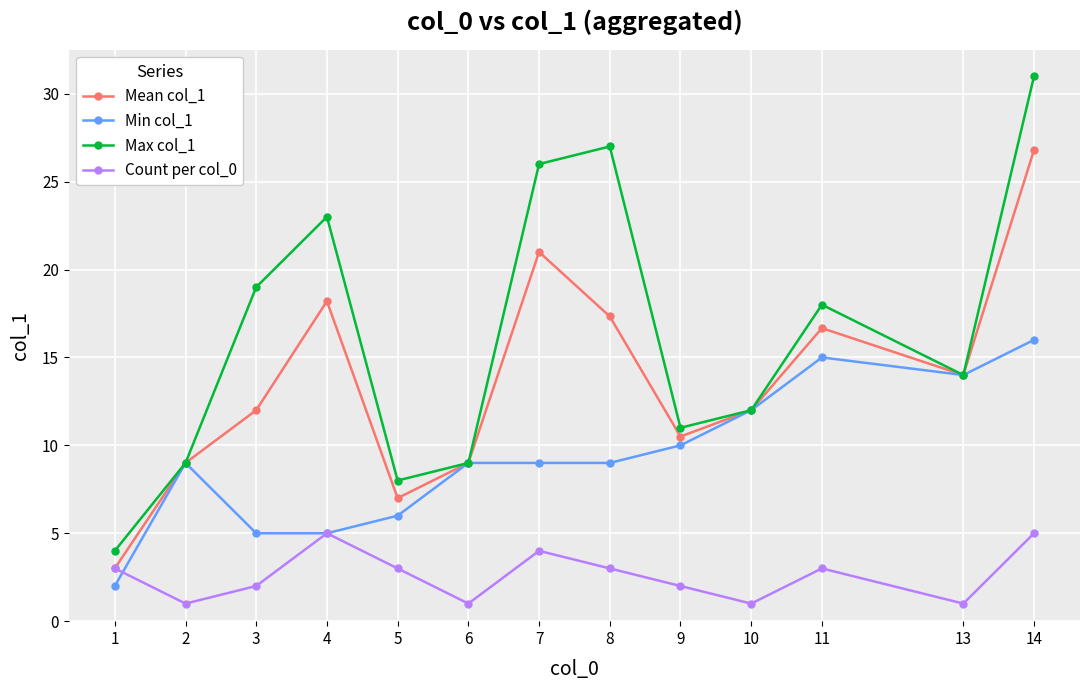

Reading left to right, what are all the values shown in this chart?

Mean col_1: 1=3.0	2=9.0	3=12.0	4=18.2	5=7.0	6=9.0	7=21.0	8=17.3	9=10.5	10=12.0	11=16.7	13=14.0	14=26.8
Min col_1: 1=2.0	2=9.0	3=5.0	4=5.0	5=6.0	6=9.0	7=9.0	8=9.0	9=10.0	10=12.0	11=15.0	13=14.0	14=16.0
Max col_1: 1=4.0	2=9.0	3=19.0	4=23.0	5=8.0	6=9.0	7=26.0	8=27.0	9=11.0	10=12.0	11=18.0	13=14.0	14=31.0
Count per col_0: 1=3.0	2=1.0	3=2.0	4=5.0	5=3.0	6=1.0	7=4.0	8=3.0	9=2.0	10=1.0	11=3.0	13=1.0	14=5.0